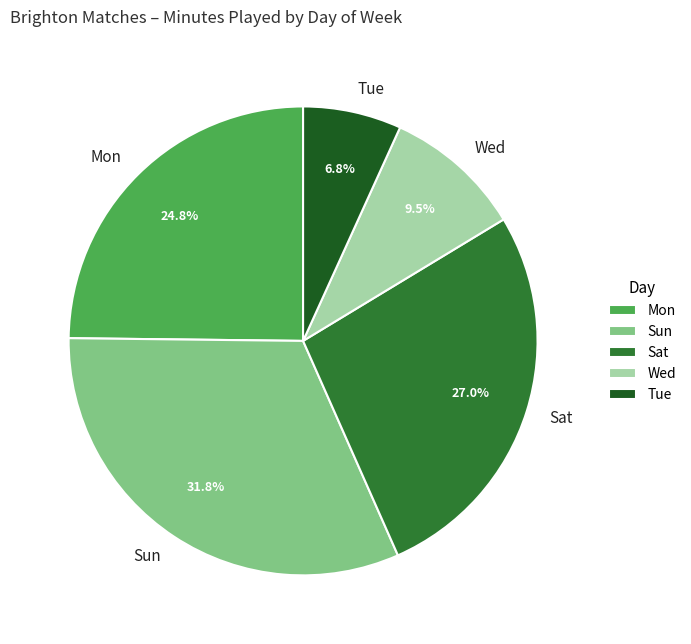

Combined, what portion of the pie is Tue and Sat?

33.8%